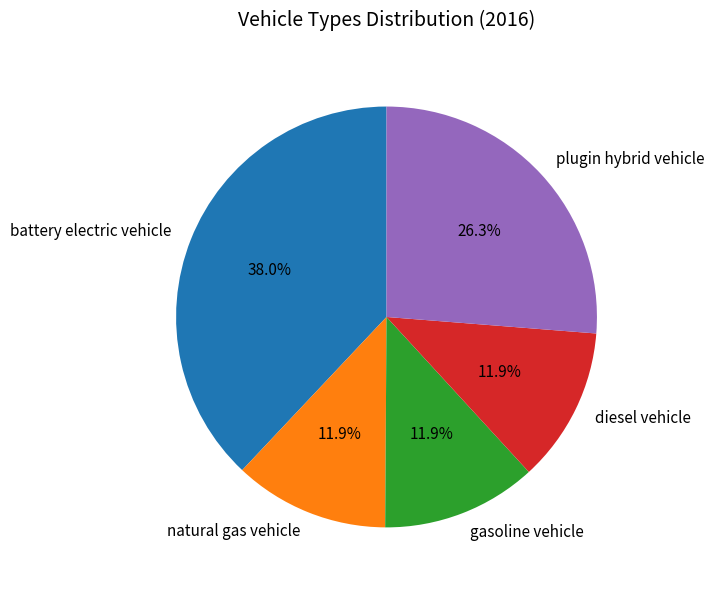

Is it true that plugin hybrid vehicle is 26% of the pie?

True